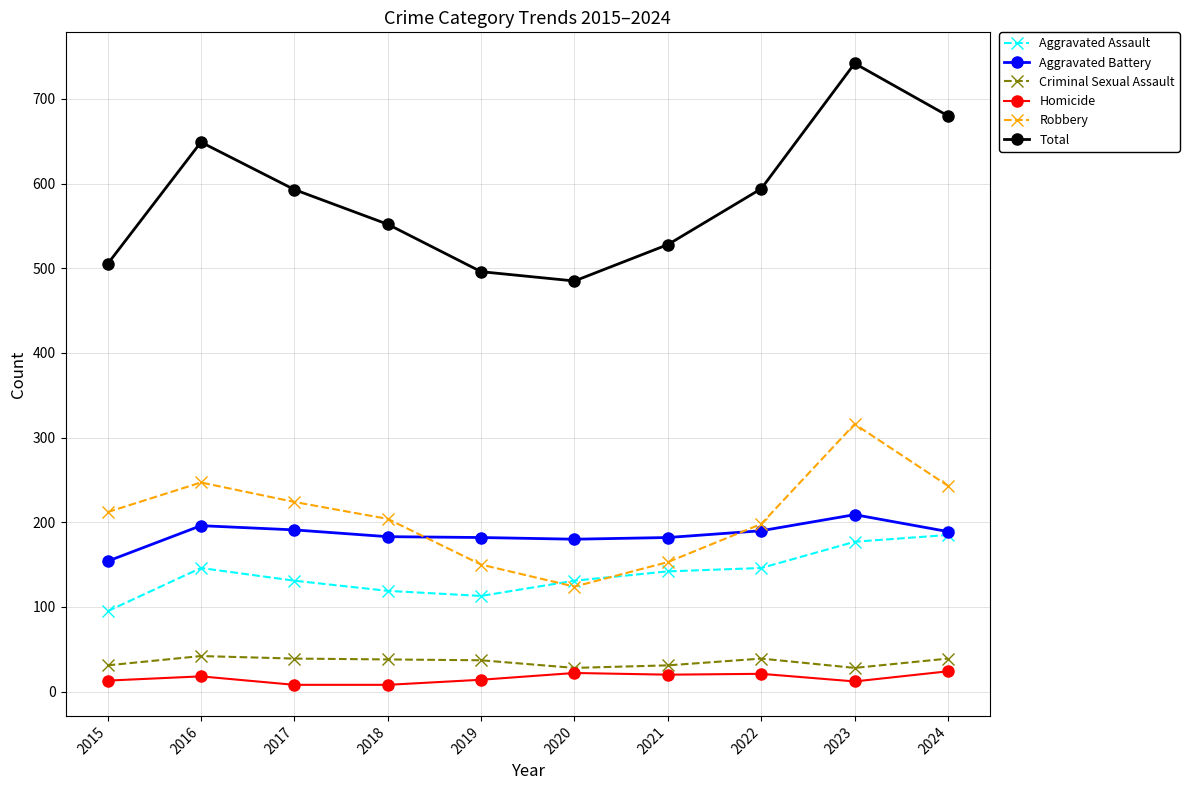

What is the difference between the maximum and minimum values in the Aggravated Battery series?

55